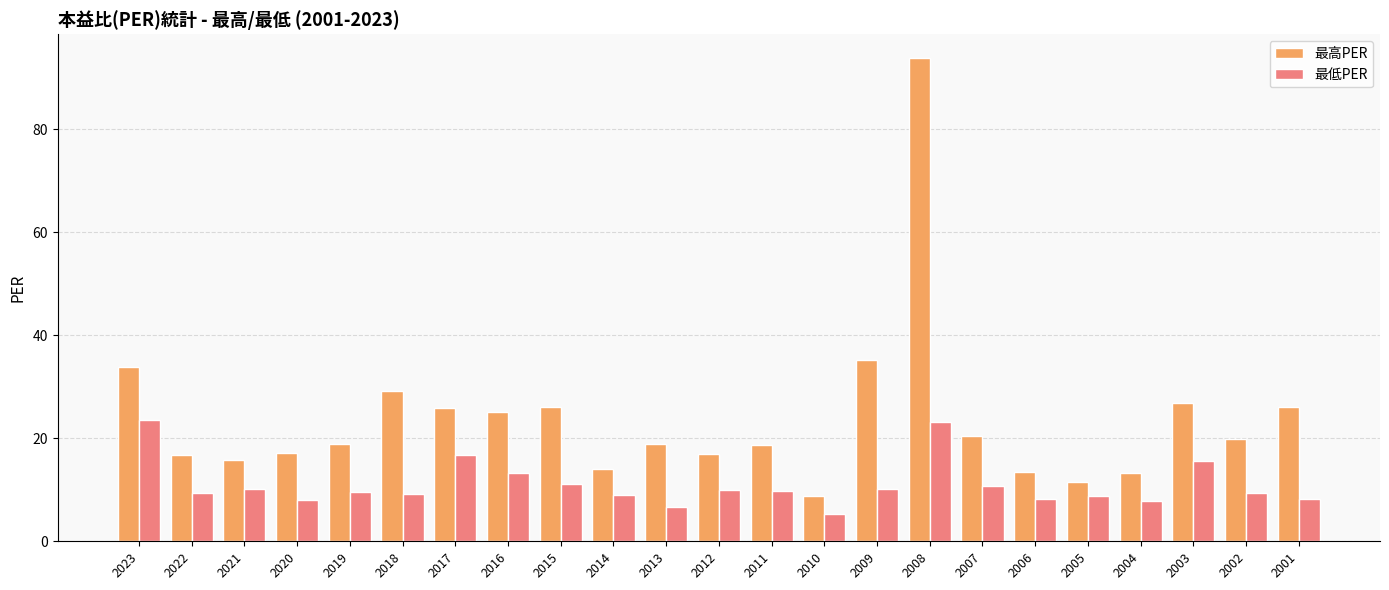

How many groups of bars are there?

23